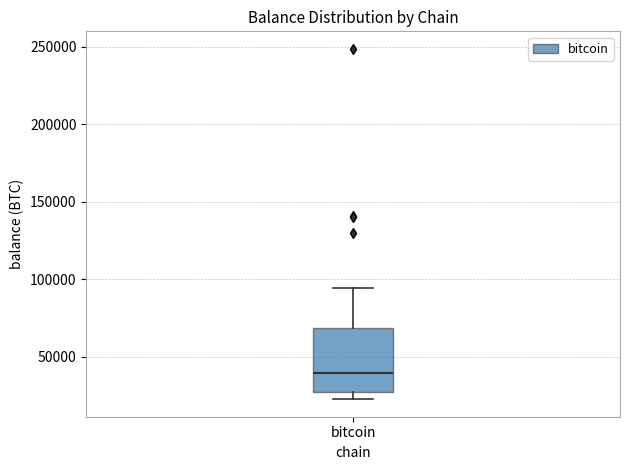

Where is the lower edge of the box for bitcoin on the y-axis? The values are not printed on the chart, so give them approximately, as read against the axis.

25000